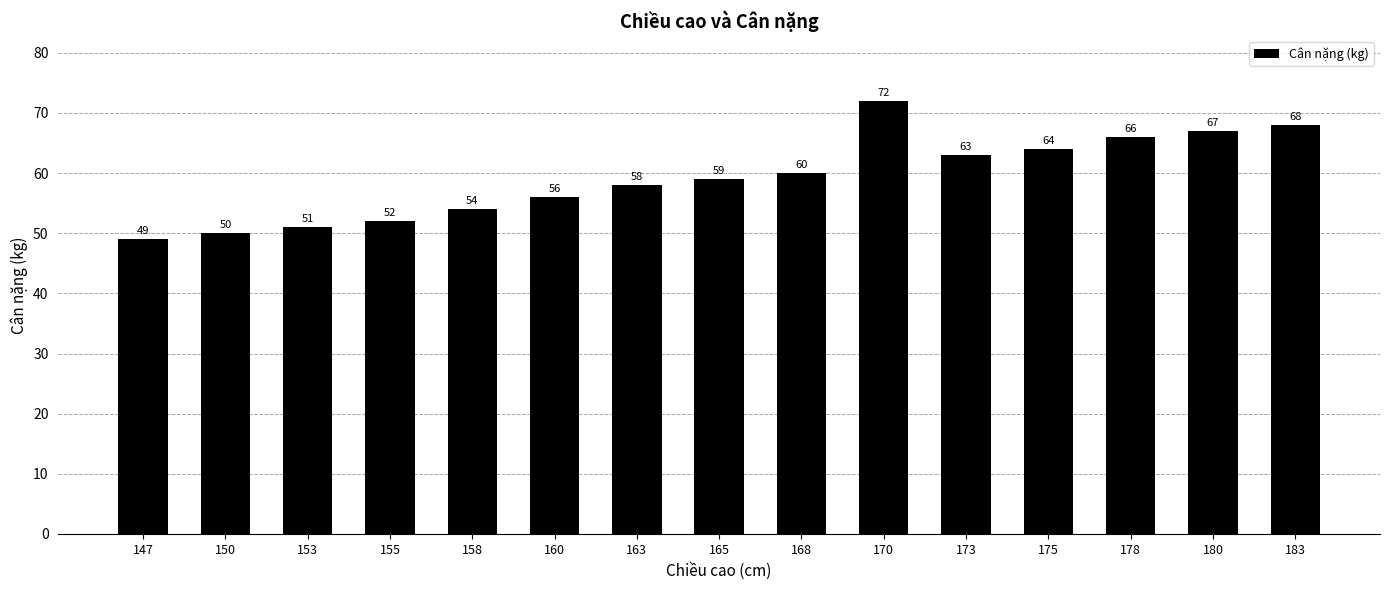

Does the chart contain stacked bars?

No